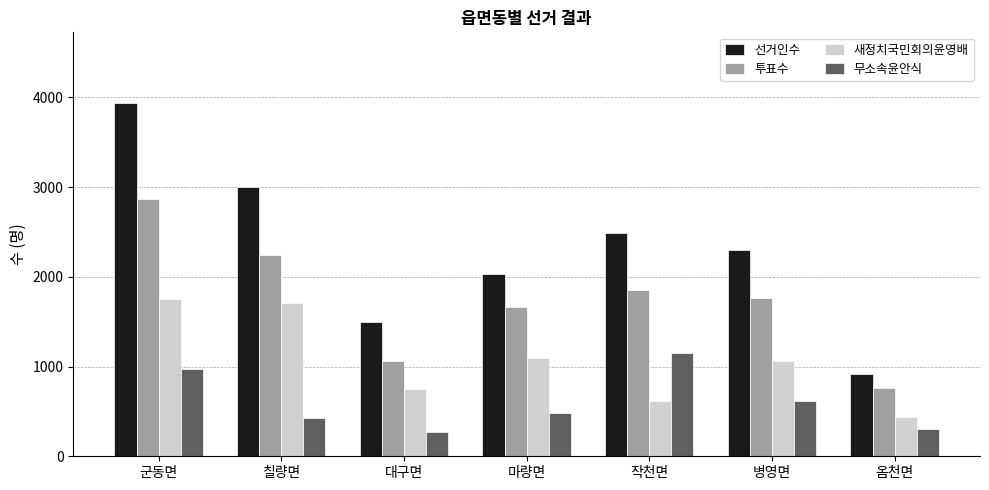

At how many categories does at least one series exceed 2610?

2